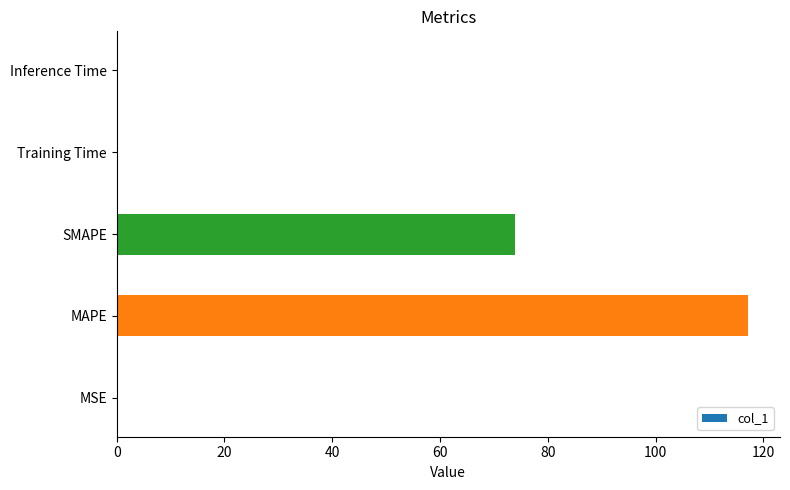

Which category has the highest value across all series?

MAPE